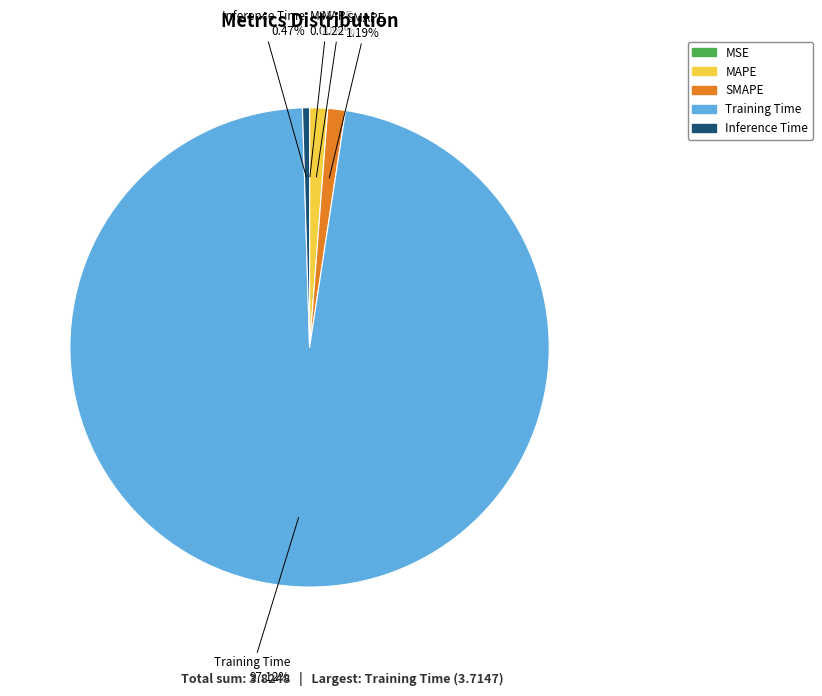

What is the largest slice in the pie chart?

Training Time